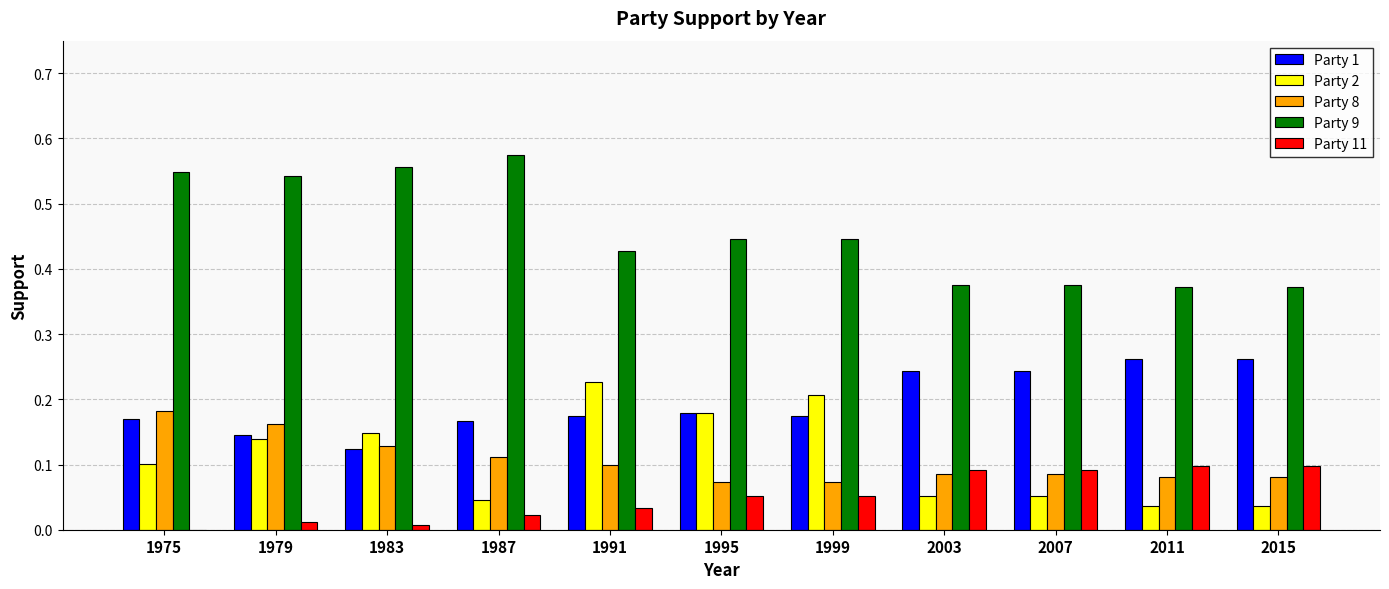

What is the total value across all series at 1983?

1.0